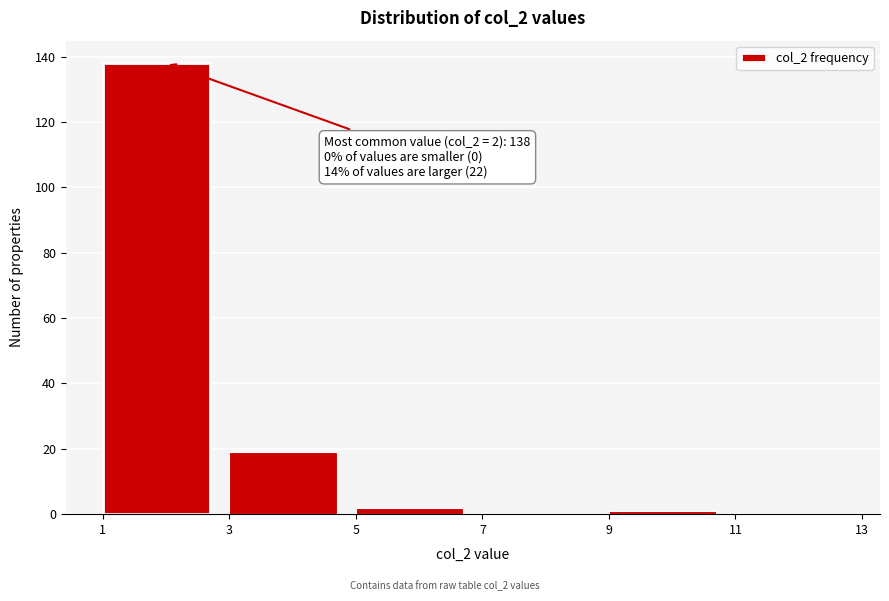

Over which range of the x-axis is the bar tallest?

1 to 3